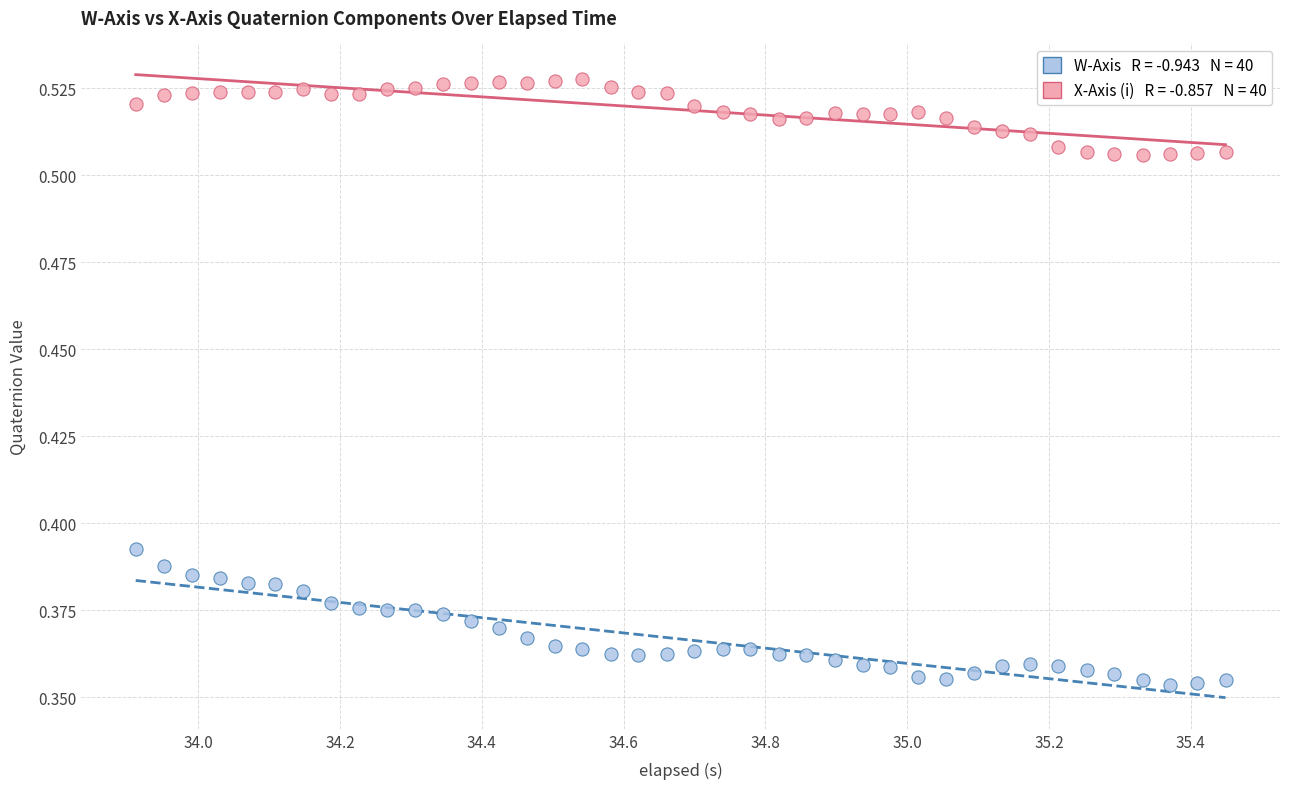

Across all data points, what is the range of X values (max minus min)?

1.5